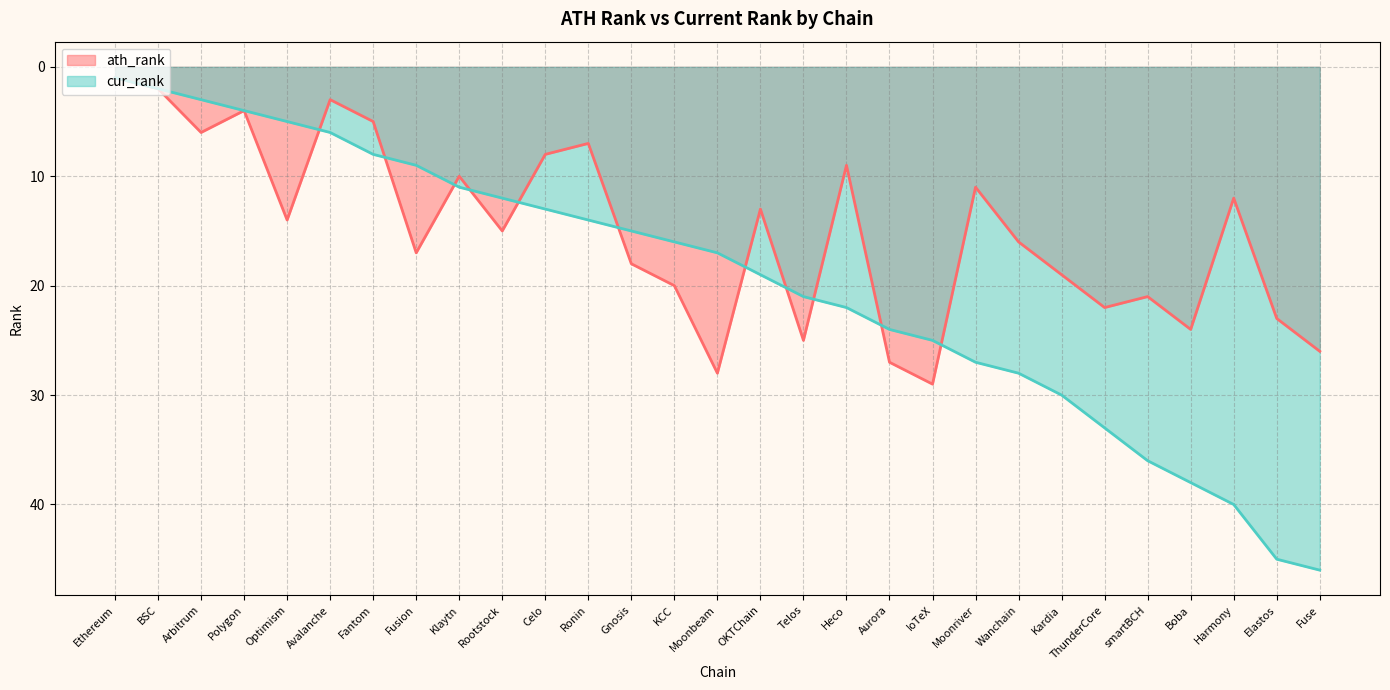

How many values in the ath_rank series exceed 15?

14